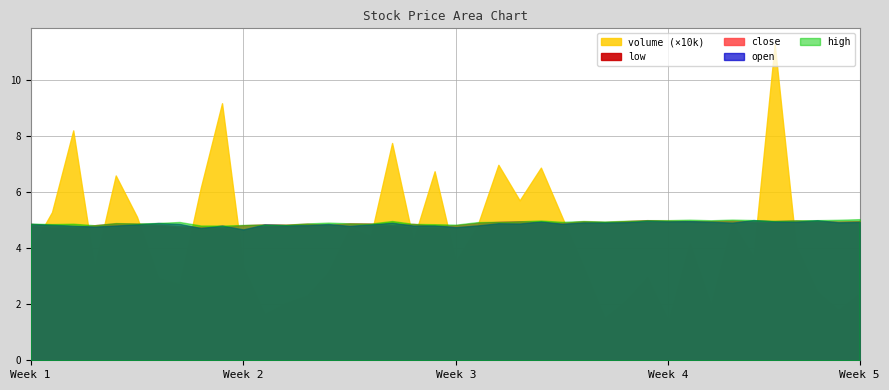

At 34, list the series in order from smallest to largest.

low, close, open, high, volume